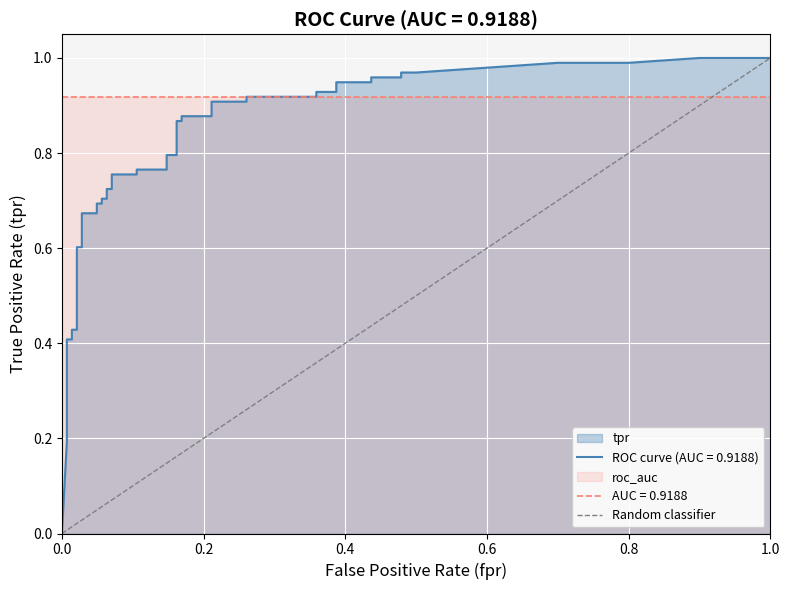

True or false: the data shows 0 at 0.0.

True